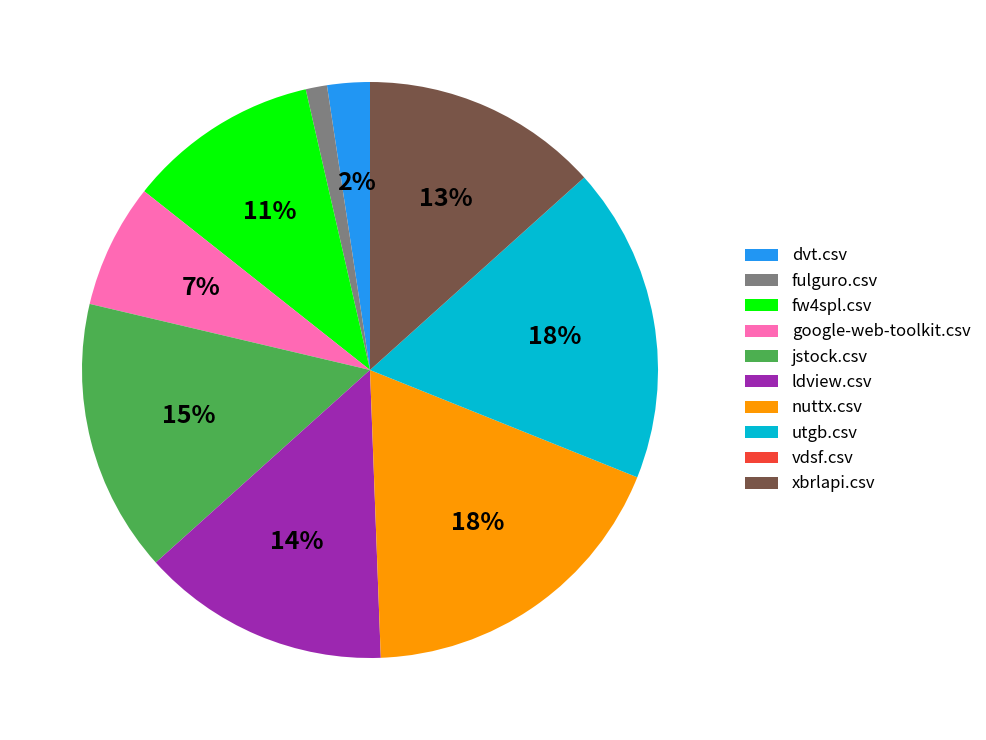

Which has a higher value, google-web-toolkit.csv or nuttx.csv?

nuttx.csv